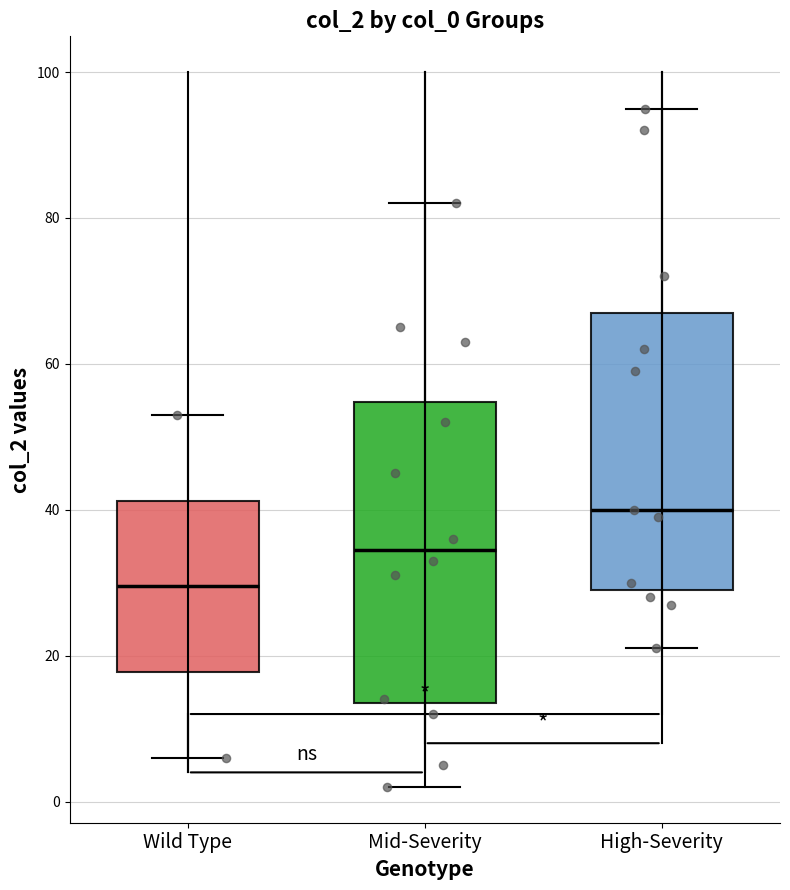

Reading left to right, transcribe this box plot: for each box, give where its median line is, the range the box spans, and where its two whiskers end, as read against the y-axis. The values are not printed on the chart, so give them approximately, as read against the axis.

Wild Type: median 30, box 18 to 42, whiskers 6 to 54
Mid-Severity: median 34, box 14 to 54, whiskers 2 to 82
High-Severity: median 40, box 30 to 68, whiskers 22 to 96